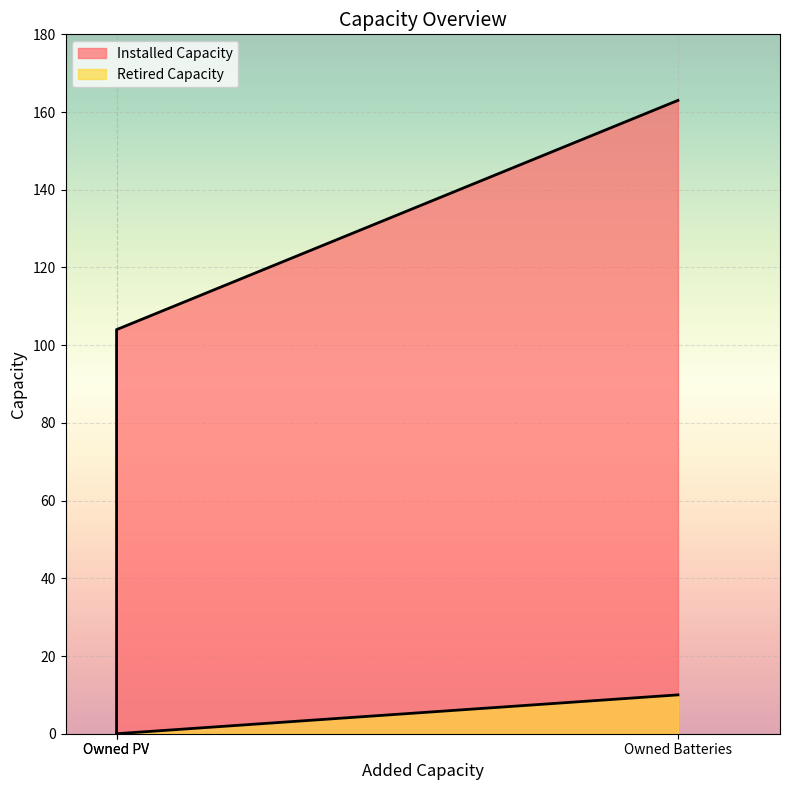

Rank the series at Owned PV from lowest to highest value.

Retired Capacity, Installed Capacity